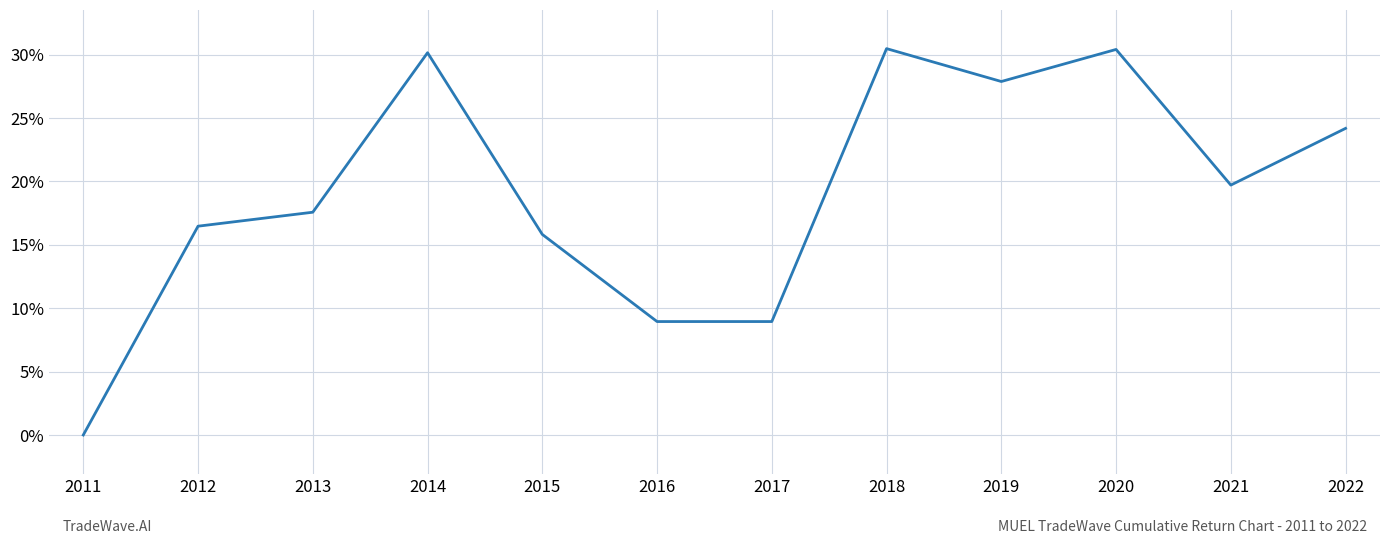

Rank the categories by value from lowest to highest.

2011, 2016, 2017, 2015, 2012, 2013, 2021, 2022, 2019, 2014, 2020, 2018